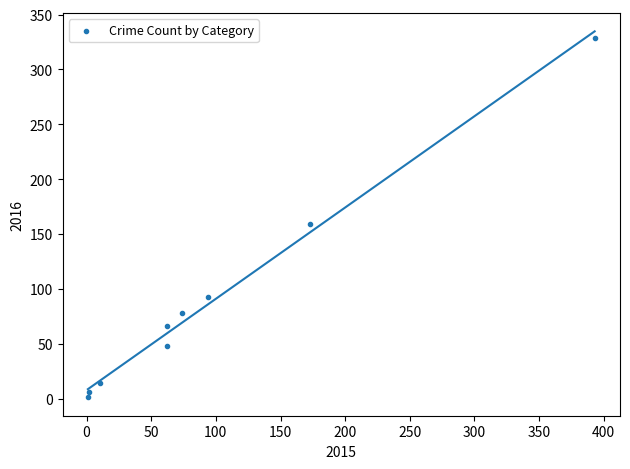

What Y value in the scatter plot is closest to 165?

159